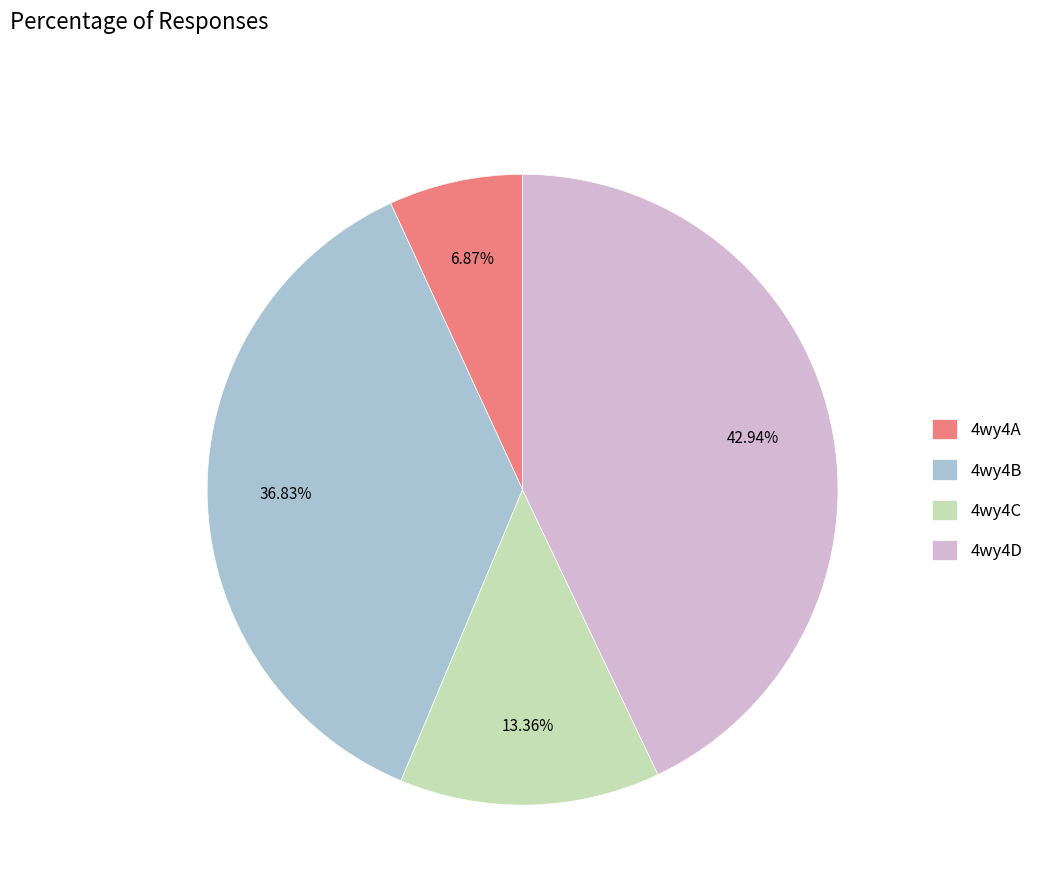

True or false: 4wy4B accounts for 37% of the total.

True